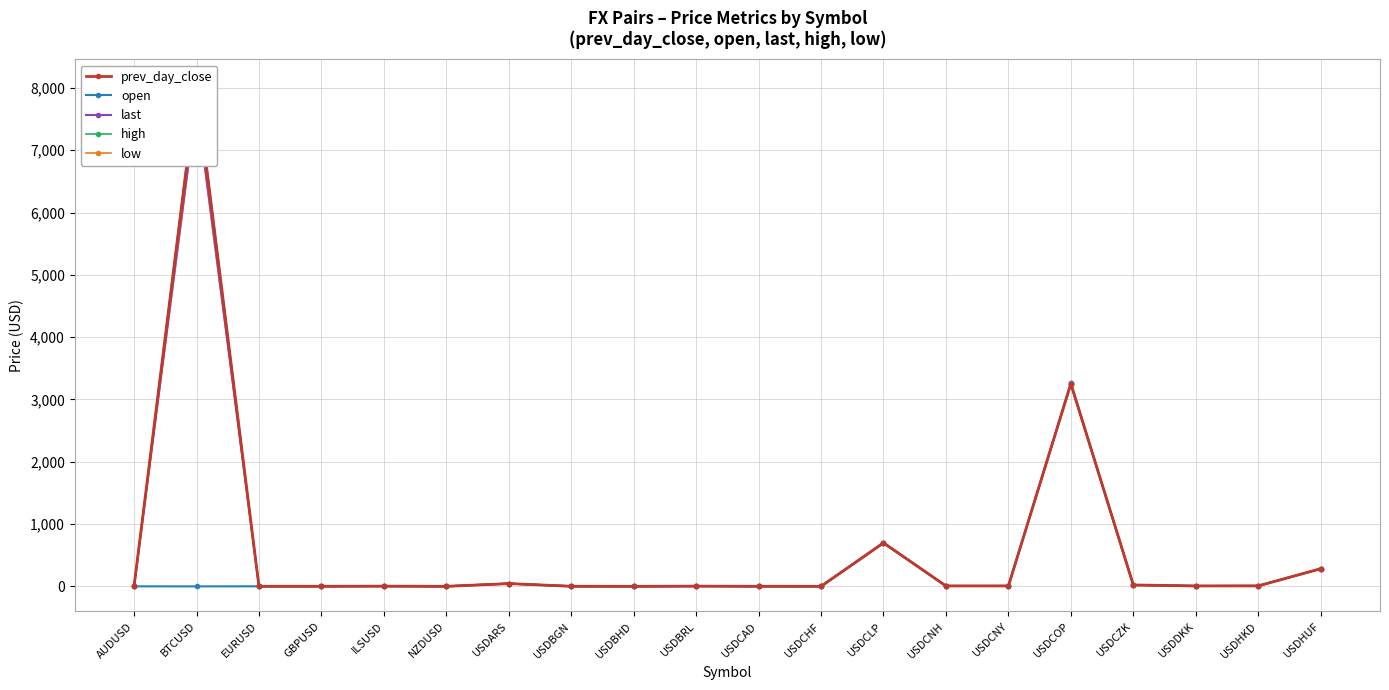

At which category does prev_day_close reach its first local peak?

BTCUSD